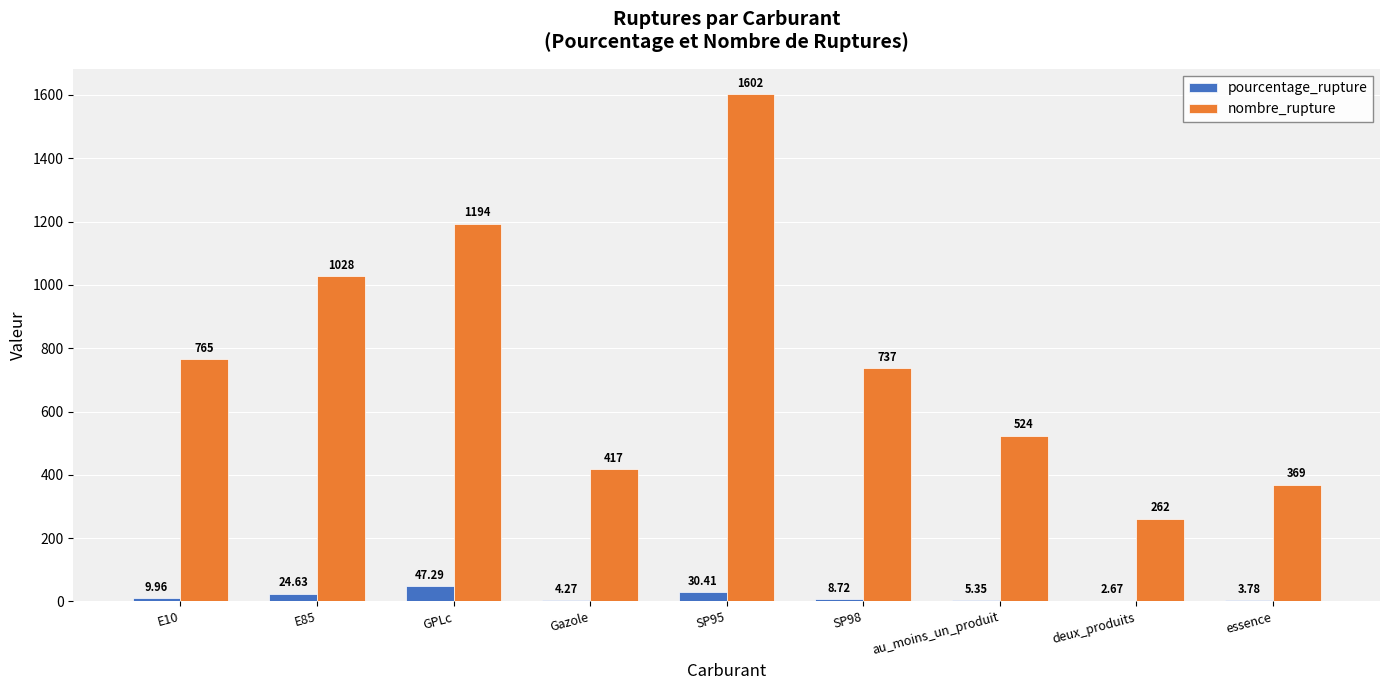

Between SP95 and SP98, which series saw the biggest shift?

nombre_rupture